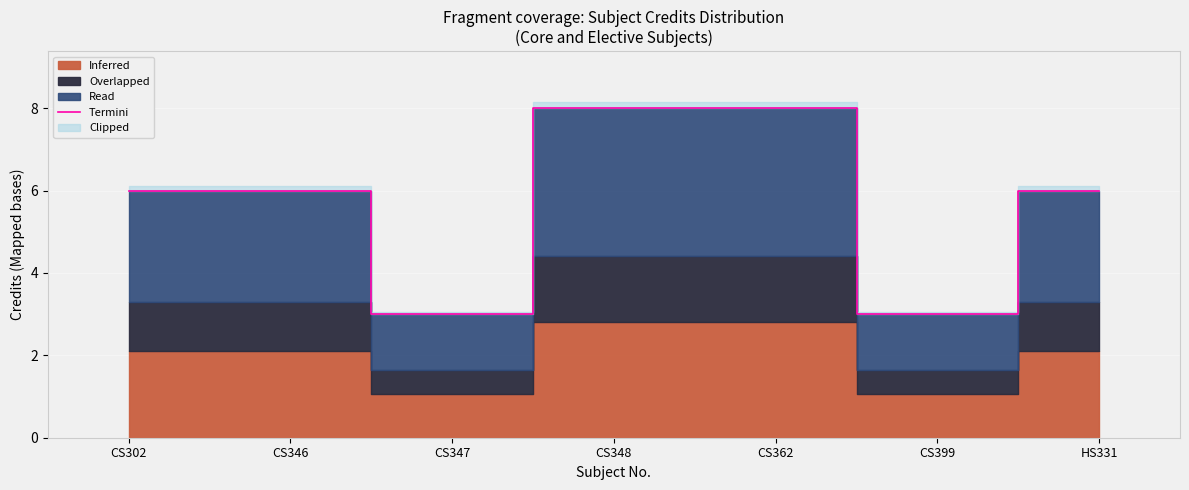

The value of Termini at CS302 is 4. True or false?

False